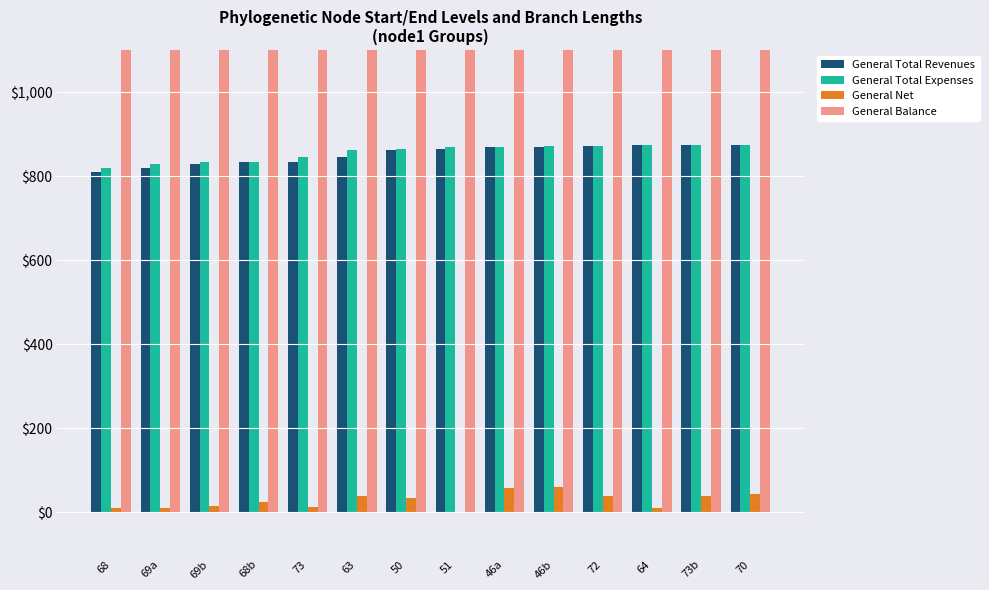

Reading left to right, extract all data points from this chart.

General Total Revenues: 809.0	818.4	829.2	833.0	833.9	845.9	861.5	864.3	868.6	869.4	870.7	873.0	873.7	874.1
General Total Expenses: 818.4	829.2	833.0	833.9	845.9	861.5	864.3	868.6	869.4	870.7	871.5	873.0	873.7	874.1
General Net: 9.4	10.8	14.5	24.9	12.0	39.9	33.6	0.2	58.8	59.6	37.7	11.5	39.8	44.7
General Balance: 1964.8	1975.7	1979.4	1980.3	1992.3	2008.0	2010.7	2010.9	2015.0	2015.8	2017.1	2019.5	2020.2	2020.4